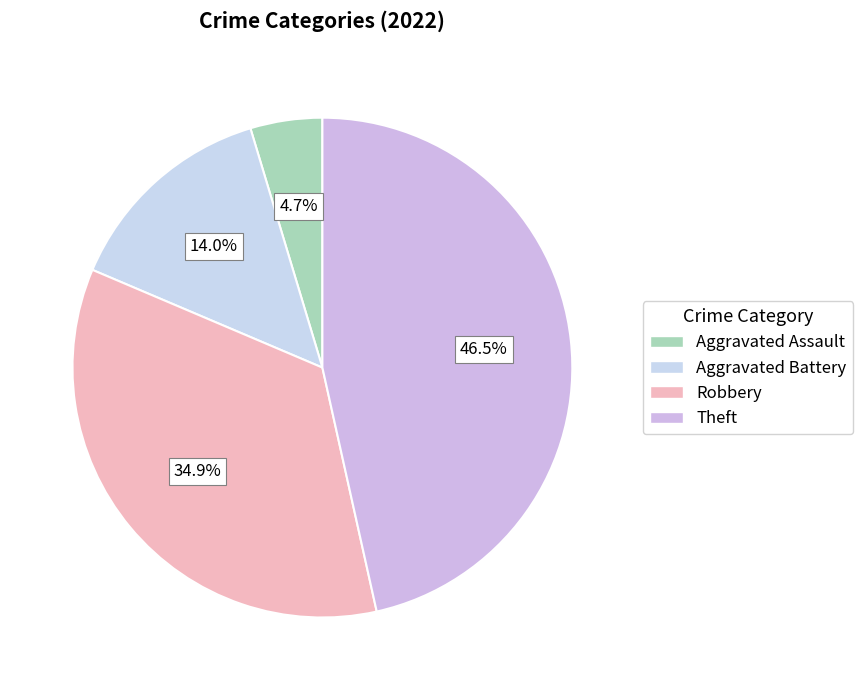

How many segments does this pie chart have?

4